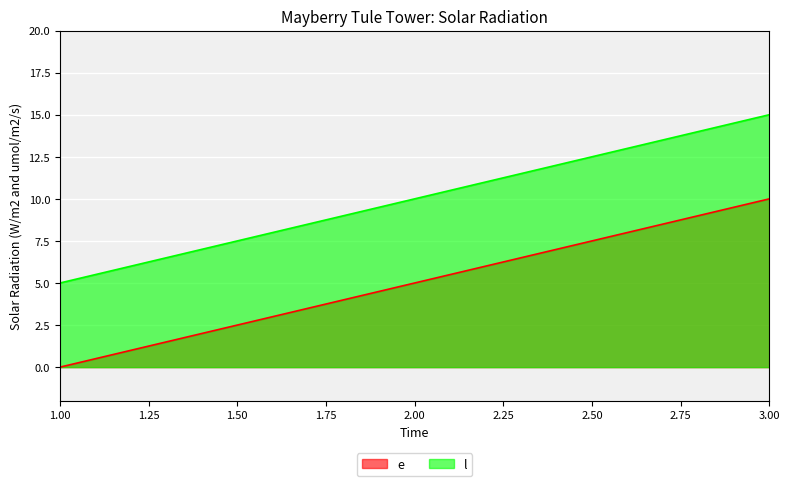

Between 2 and 3, which is larger?

3